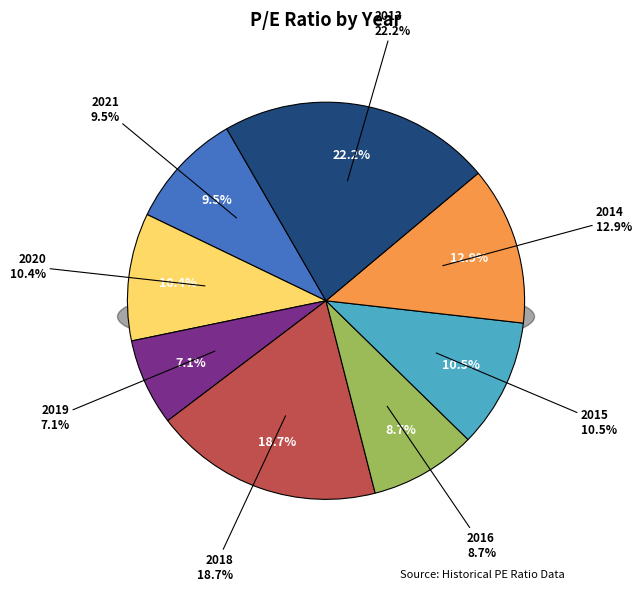

Is it true that 2016 is 1% of the pie?

False